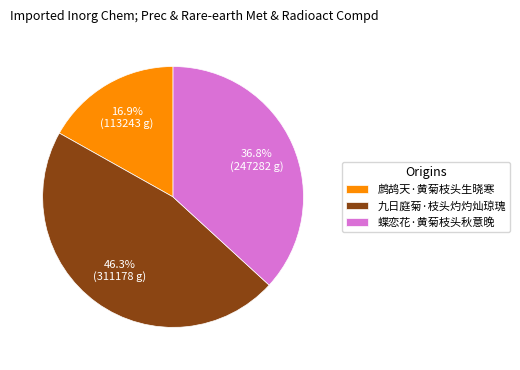

Rank the categories by value from lowest to highest.

鹧鸪天·黄菊枝头生晓寒, 蝶恋花·黄菊枝头秋意晚, 九日庭菊·枝头灼灼灿琼瑰